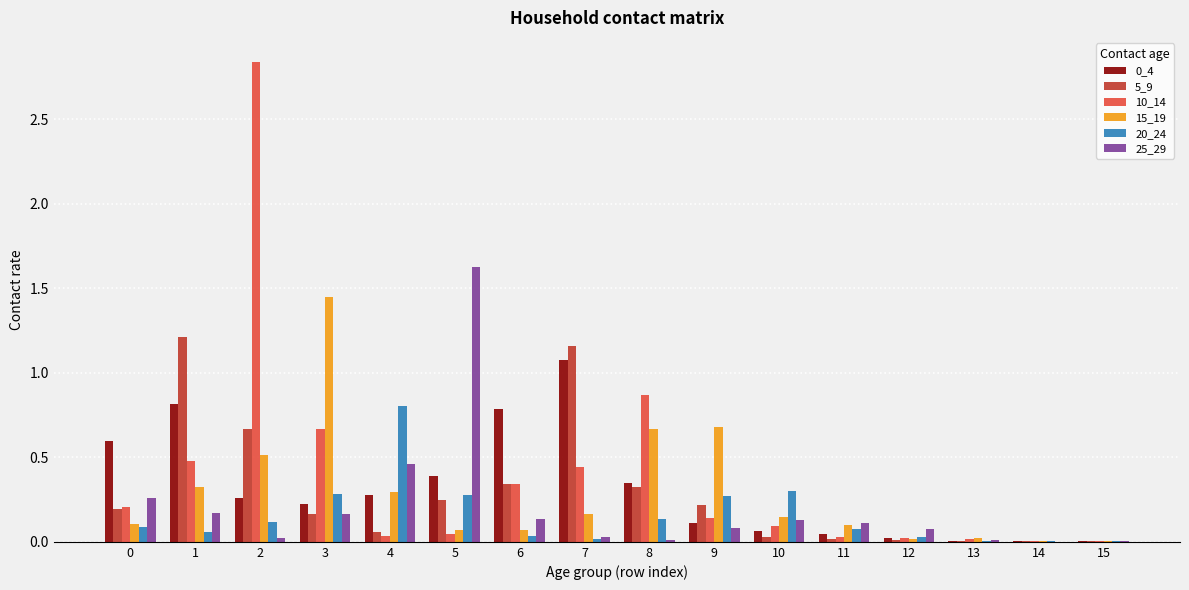

Which series has the largest range (max minus min)?

10_14